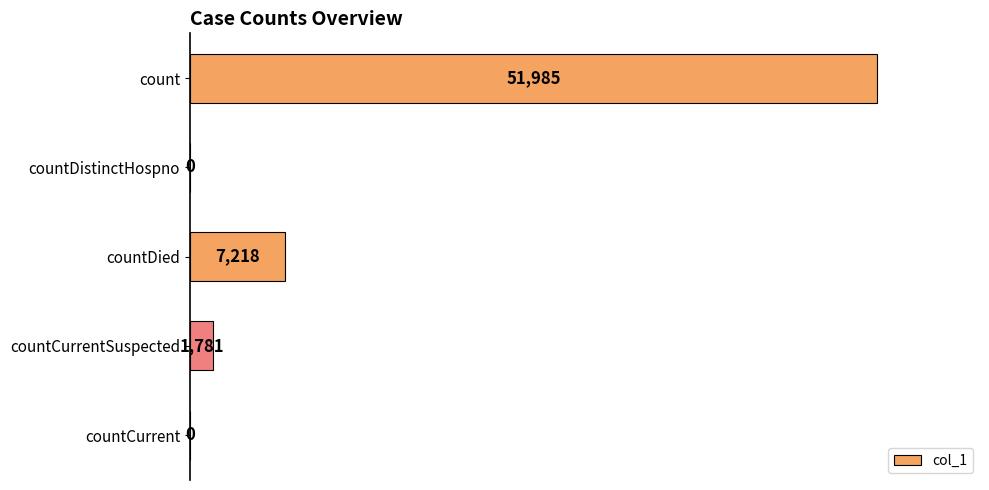

The chart shows a value of 14086 at count. True or false?

False